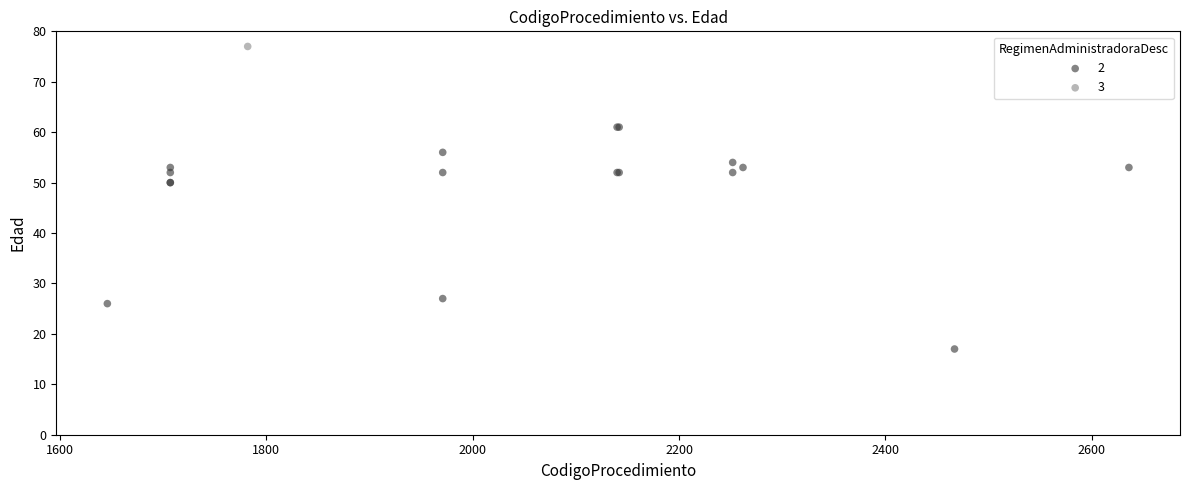

What are all the series names shown in the legend?

2, 3